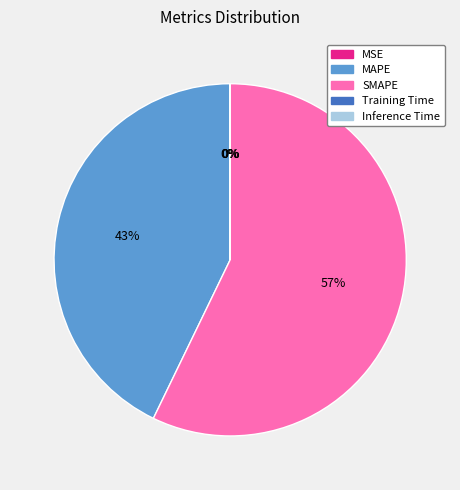

To the nearest percent, what is the average slice percentage?

20%